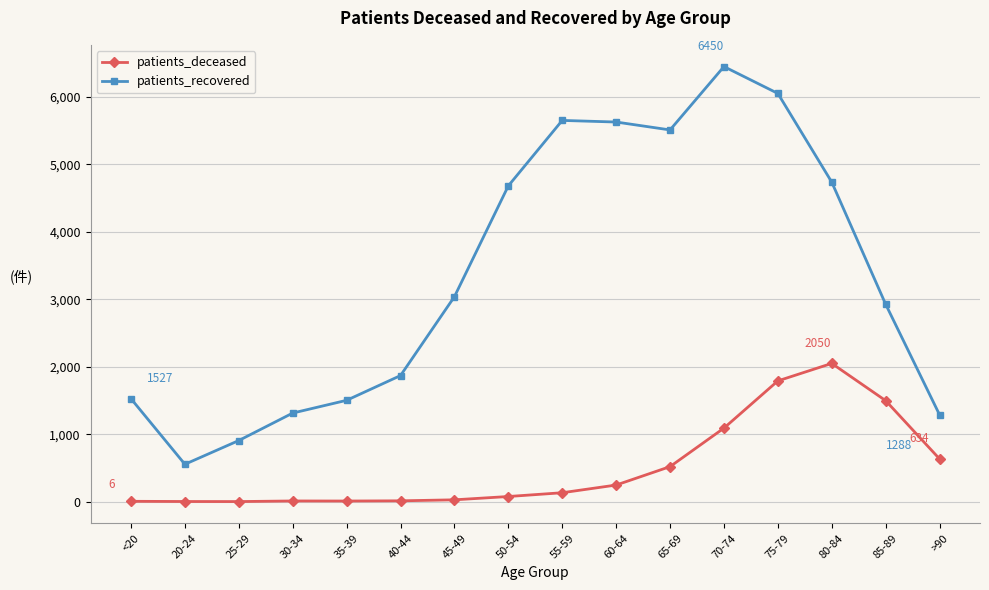

What is the difference between the highest and lowest values at 45-49?

3011